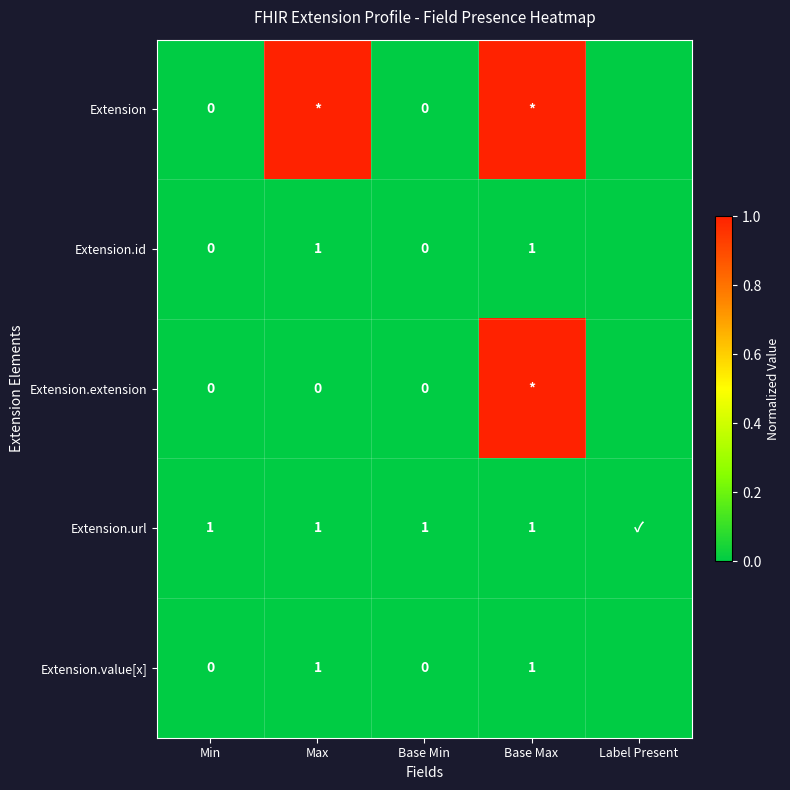

Rank the series by their maximum value, from lowest to highest.

Extension.id, Extension.url, Extension.value[x], Extension, Extension.extension